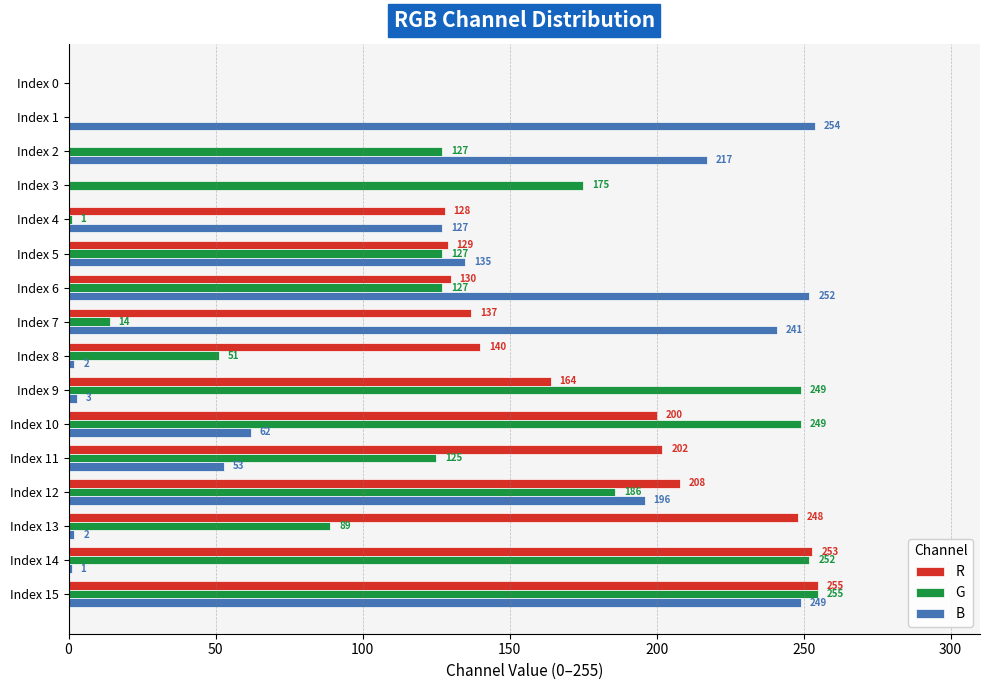

What is the sum of the R values at Index 2 and Index 6?

130